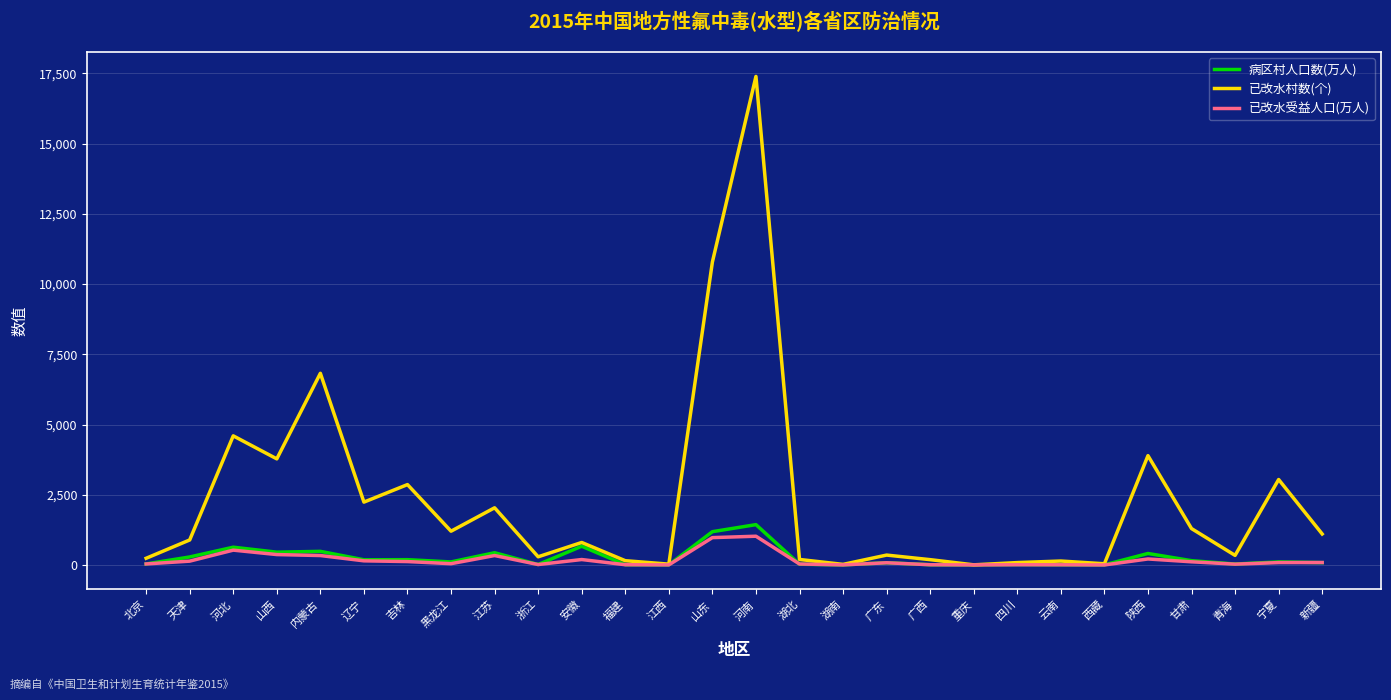

At which label is 已改水村数(个) closest to 8697?

内蒙古